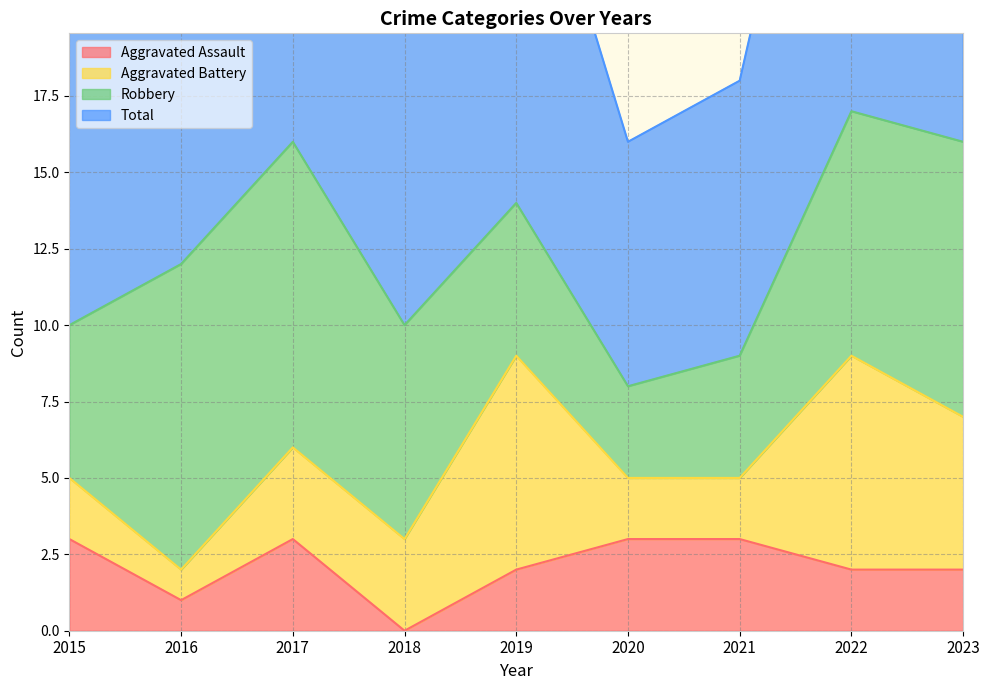

True or false: Total has more than 0 interior local peaks.

True